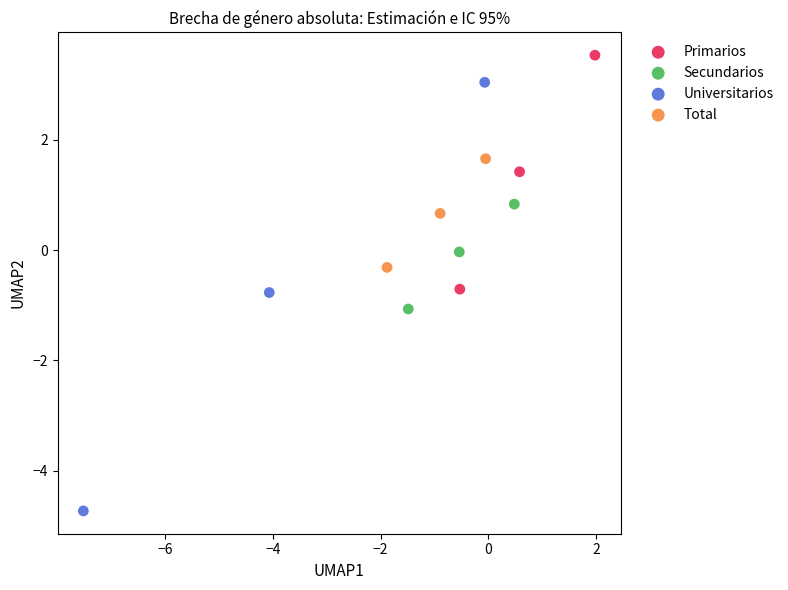

Which series reaches the maximum Y coordinate?

Primarios